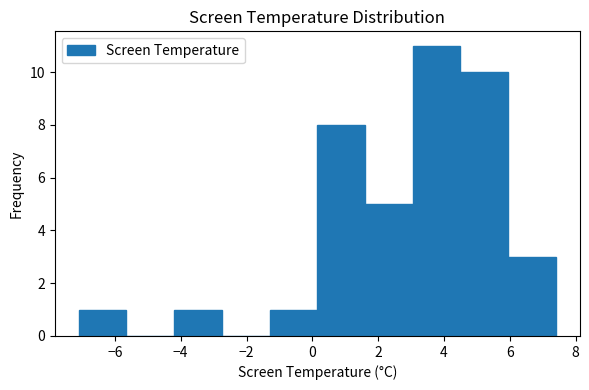

Reading left to right, list every bar in this chart as the range it spans on the x-axis followed by its height. Neither the bar edges nor the heights are printed on the chart, so give them approximately, as read against the axes.

-7.10 to -5.65: 1
-5.65 to -4.20: 0
-4.20 to -2.75: 1
-2.75 to -1.30: 0
-1.30 to 0.15: 1
0.15 to 1.60: 8
1.60 to 3.05: 5
3.05 to 4.50: 11
4.50 to 5.95: 10
5.95 to 7.40: 3